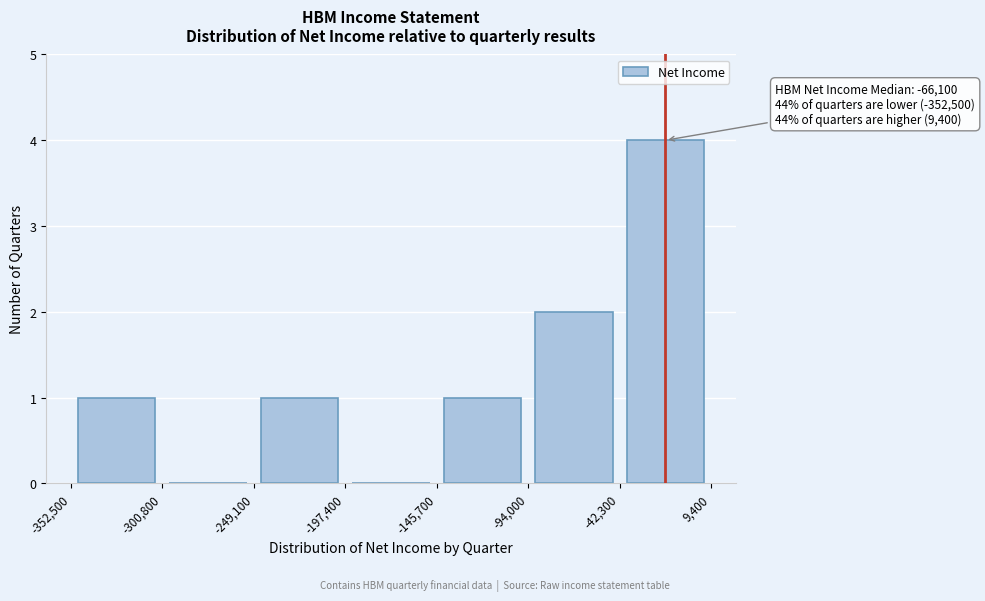

Which range on the x-axis has the tallest bar?

-42,300 to 9,400